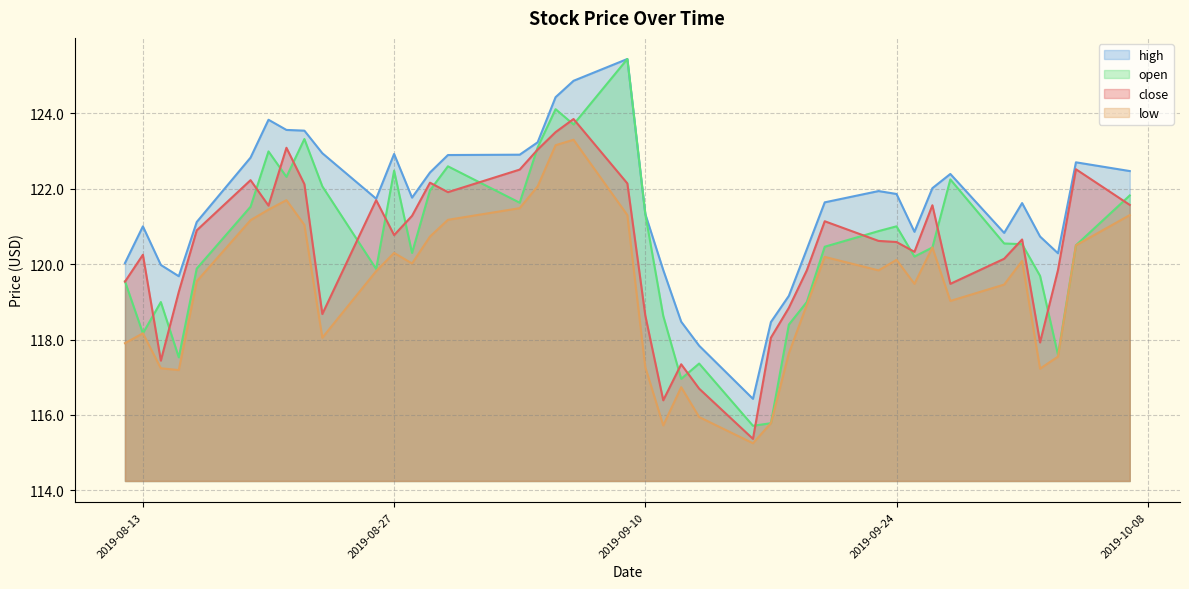

At which category does the chart reach its minimum across all series?

2019-09-16